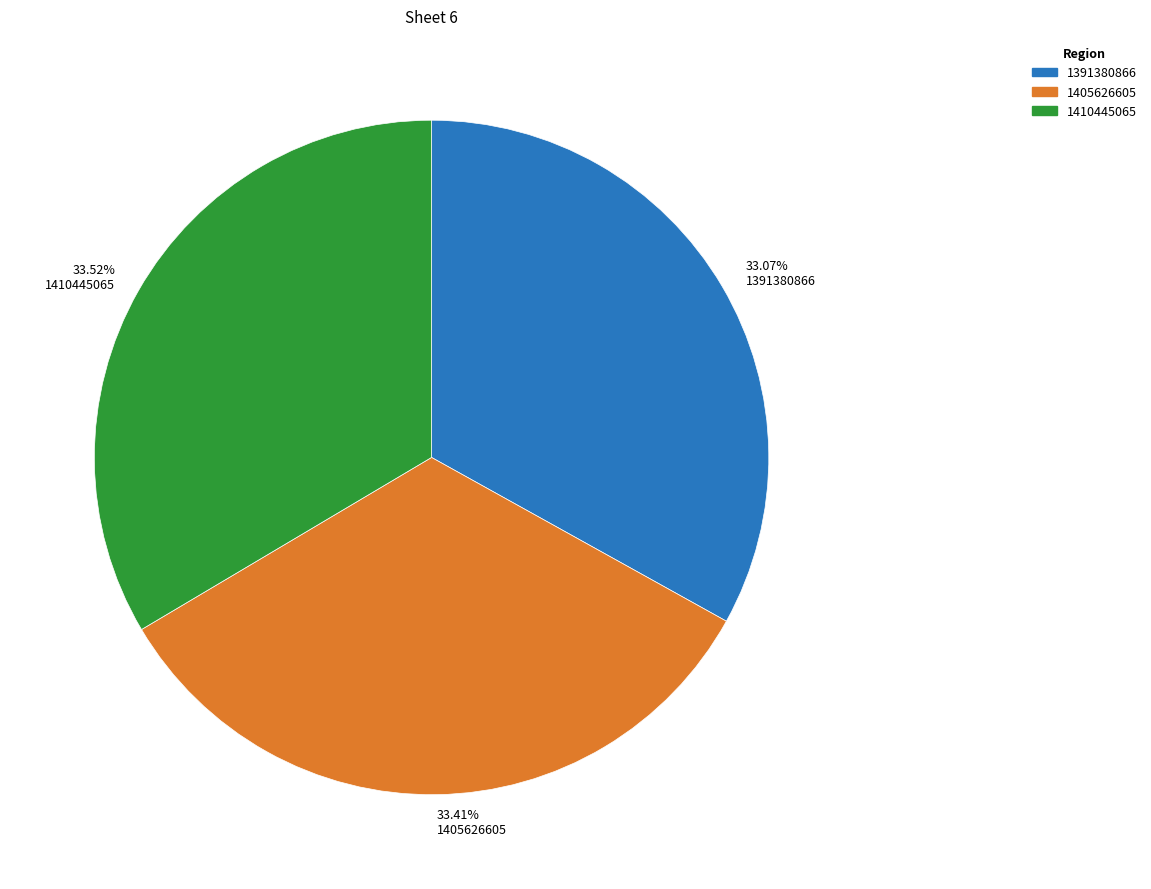

Is the sum of 1410445065 and 1405626605 greater than half?

Yes